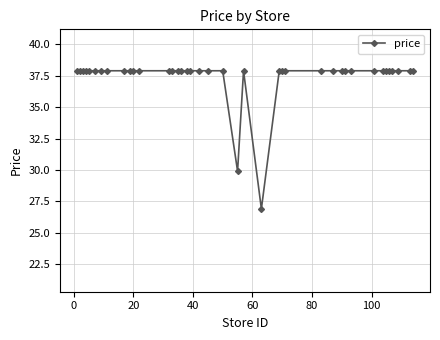

What is the difference between the second highest and second lowest values?

8.0